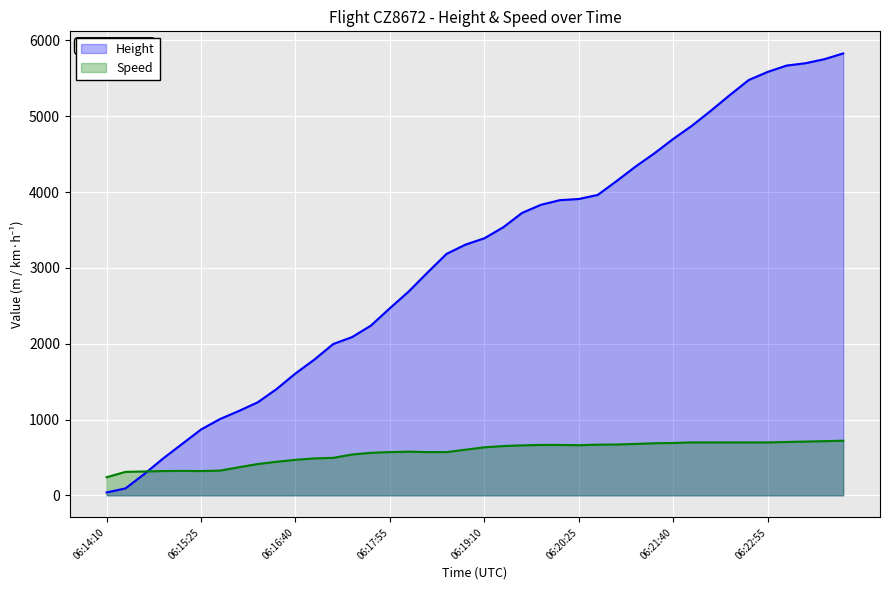

Reading left to right, what are all the values shown in this chart?

Height: 06:14:10=38.1	06:14:25=91.4	06:14:40=281.9	06:14:55=487.7	06:15:10=678.2	06:15:25=868.7	06:15:40=1005.8	06:15:55=1112.5	06:16:10=1226.8	06:16:25=1402.1	06:16:40=1607.8	06:16:55=1790.7	06:17:10=1996.4	06:17:25=2087.9	06:17:40=2240.3	06:17:55=2468.9	06:18:10=2689.9	06:18:25=2941.3	06:18:40=3185.2	06:18:55=3307.1	06:19:10=3390.9	06:19:25=3535.7	06:19:40=3726.2	06:19:55=3832.9	06:20:10=3893.8	06:20:25=3909.1	06:20:40=3962.4	06:20:55=4145.3	06:21:10=4335.8	06:21:25=4511.0	06:21:40=4701.5	06:21:55=4876.8	06:22:10=5074.9	06:22:25=5280.7	06:22:40=5478.8	06:22:55=5585.5	06:23:10=5669.3	06:23:25=5699.8	06:23:40=5753.1	06:23:55=5829.3
Speed: 06:14:10=238.9	06:14:25=309.3	06:14:40=314.8	06:14:55=320.4	06:15:10=322.2	06:15:25=320.4	06:15:40=326.0	06:15:55=370.4	06:16:10=413.0	06:16:25=442.6	06:16:40=468.6	06:16:55=487.1	06:17:10=494.5	06:17:25=538.9	06:17:40=561.2	06:17:55=570.4	06:18:10=576.0	06:18:25=570.4	06:18:40=570.4	06:18:55=601.9	06:19:10=633.4	06:19:25=650.1	06:19:40=659.3	06:19:55=664.9	06:20:10=664.9	06:20:25=661.2	06:20:40=668.6	06:20:55=670.4	06:21:10=677.8	06:21:25=687.1	06:21:40=690.8	06:21:55=698.2	06:22:10=698.2	06:22:25=698.2	06:22:40=698.2	06:22:55=698.2	06:23:10=703.8	06:23:25=709.3	06:23:40=714.9	06:23:55=720.4